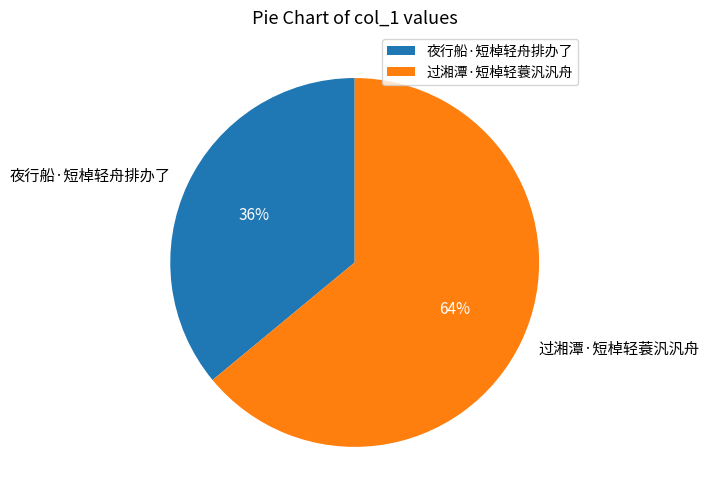

Which slice is the smallest?

夜行船·短棹轻舟排办了